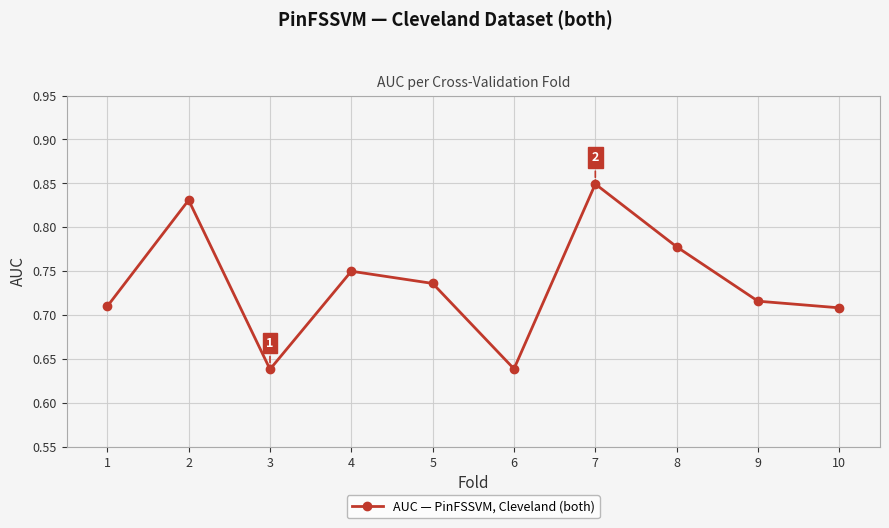

Which has a higher value, 1 or 5?

5